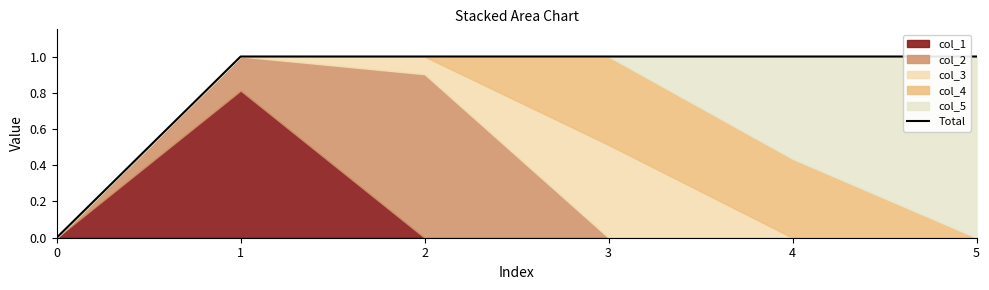

Rank the categories by value from lowest to highest.

0, 2, 1, 3, 4, 5